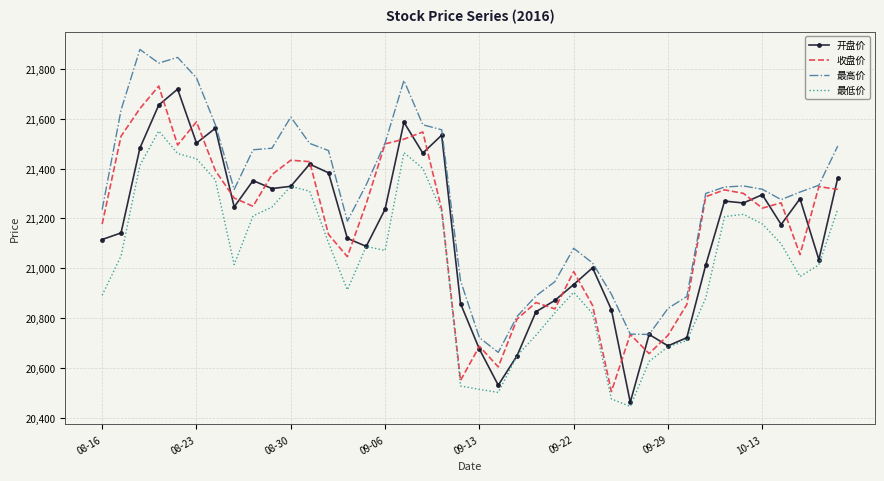

At how many categories does at least one series exceed 21875?

1